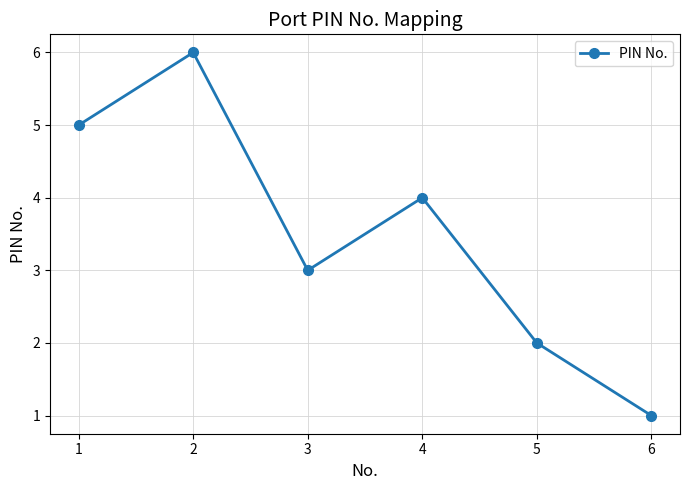

What is the smallest value displayed?

1